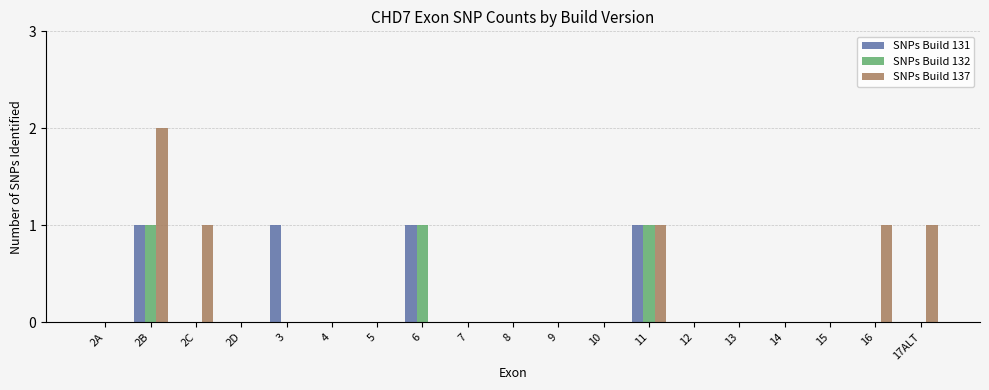

How many data points does each series have?

19